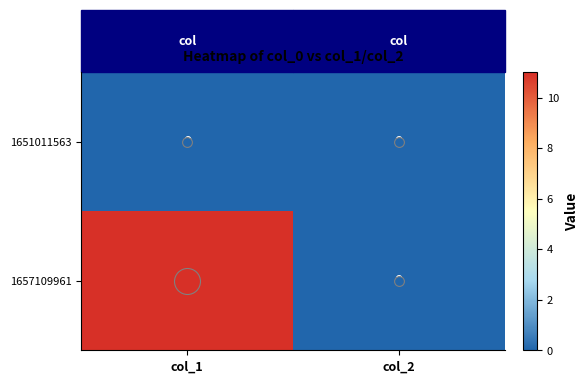

Is it true that 1657109961 equals 0 at col_2?

True